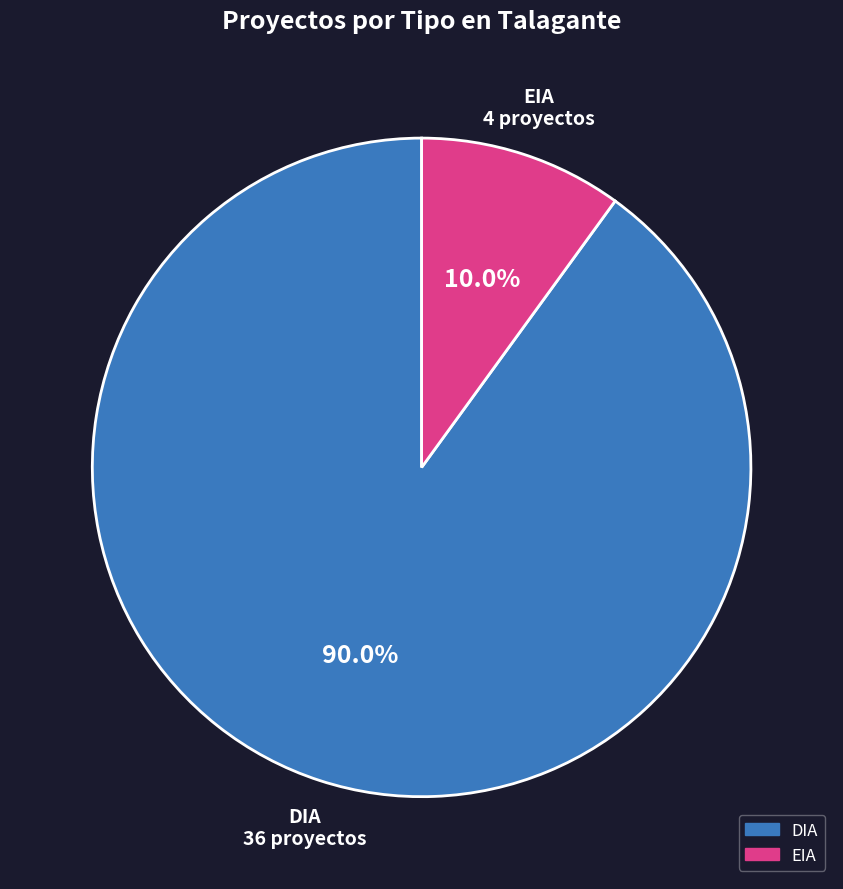

To the nearest percent, what is the difference between the EIA and DIA slice percentages?

80%